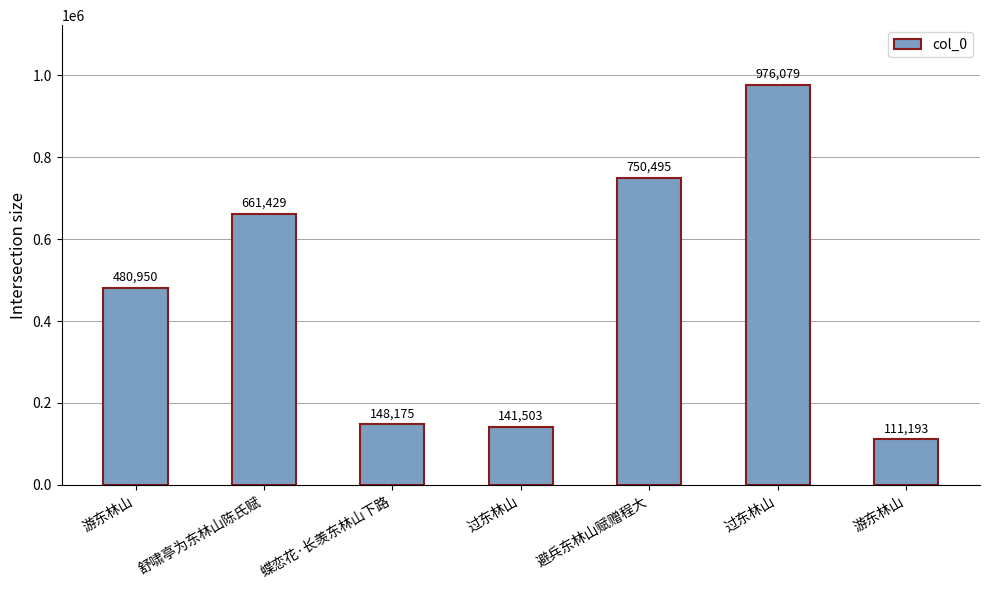

Is it true that the value at 游东林山 is 111193?

True